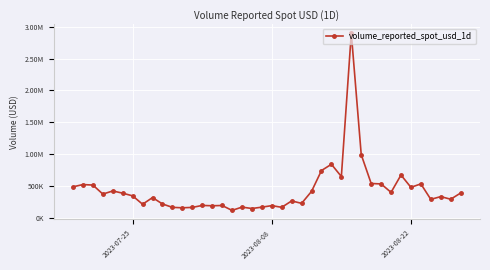

How many interior local valleys (lower than both neighbors) does the data have?

13